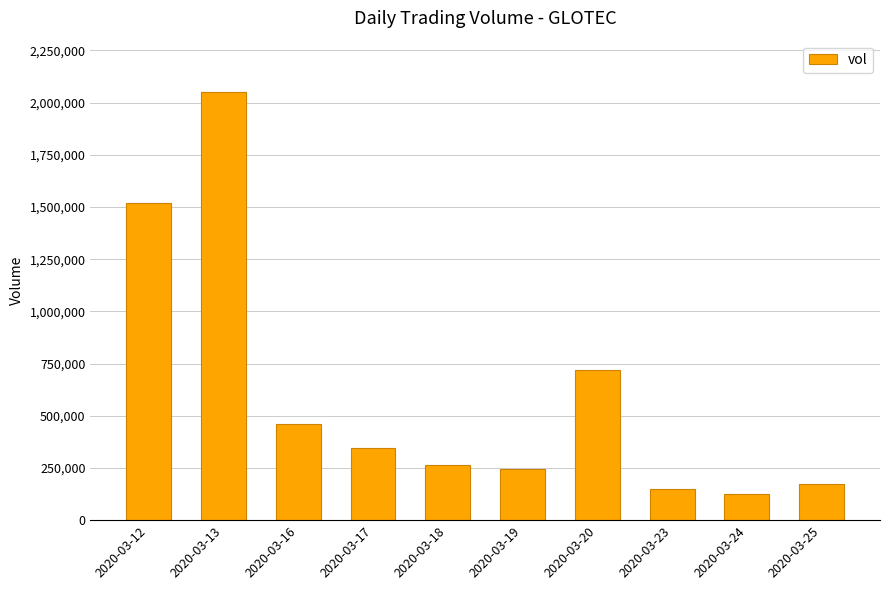

Reading left to right, transcribe all the data shown in this chart.

2020-03-12=1519600	2020-03-13=2050300	2020-03-16=461100	2020-03-17=345900	2020-03-18=266500	2020-03-19=243100	2020-03-20=717700	2020-03-23=149000	2020-03-24=125200	2020-03-25=173900